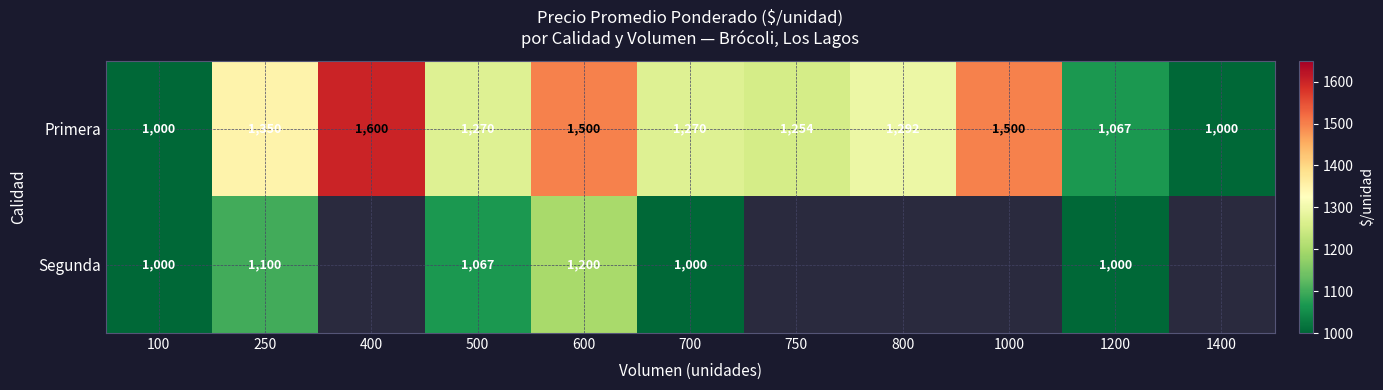

What is the total value across all series at 100?

2000